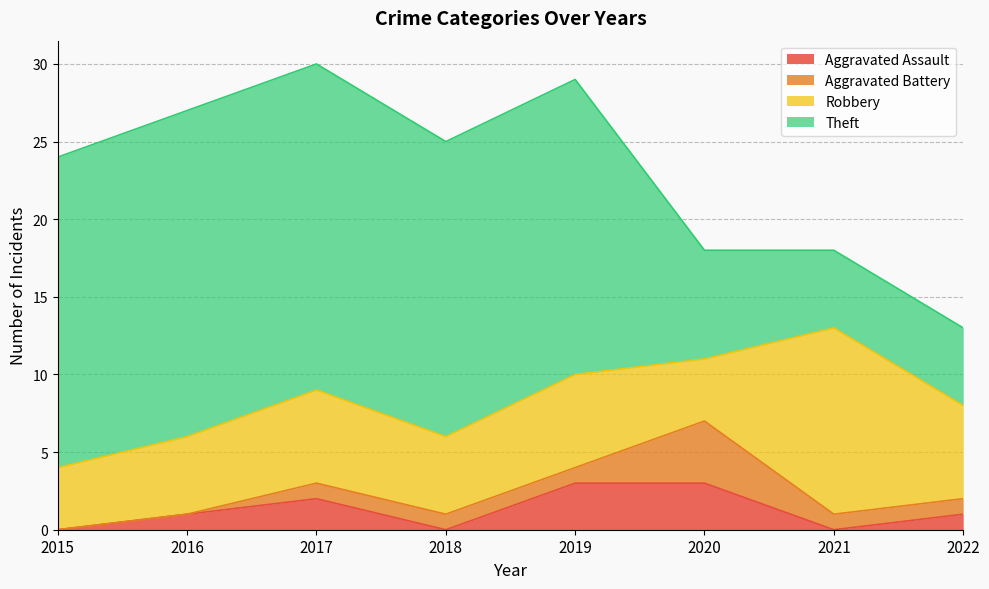

Reading right to left, transcribe all the data shown in this chart.

Aggravated Assault: 2022=1	2021=0	2020=3	2019=3	2018=0	2017=2	2016=1	2015=0
Aggravated Battery: 2022=1	2021=1	2020=4	2019=1	2018=1	2017=1	2016=0	2015=0
Robbery: 2022=6	2021=12	2020=4	2019=6	2018=5	2017=6	2016=5	2015=4
Theft: 2022=5	2021=5	2020=7	2019=19	2018=19	2017=21	2016=21	2015=20